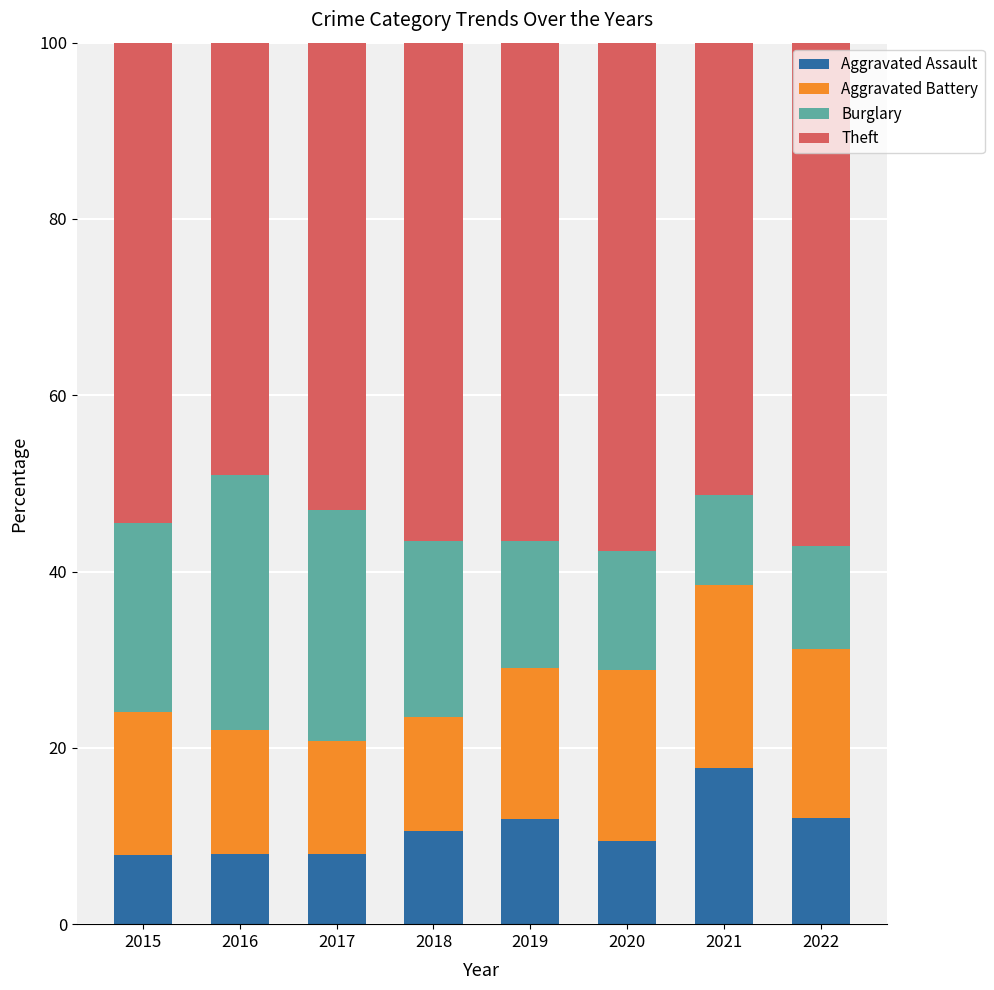

The value of Aggravated Assault at 2022 is 17.3. True or false?

False